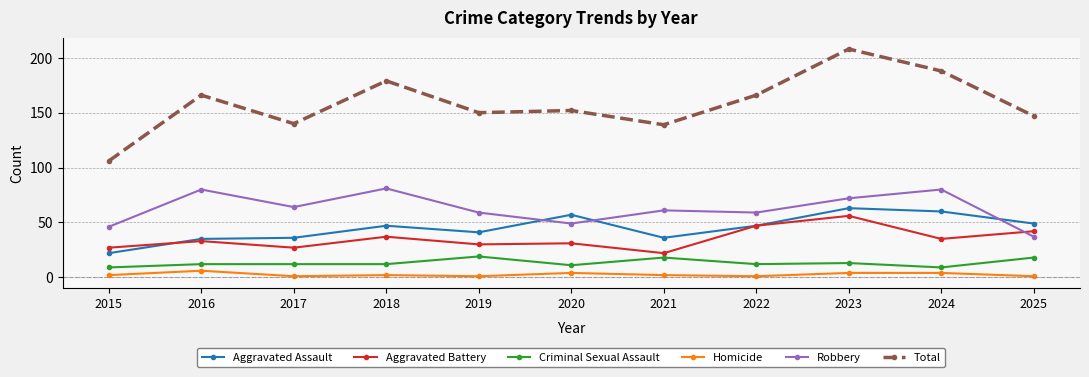

How many lines are shown in the chart?

6